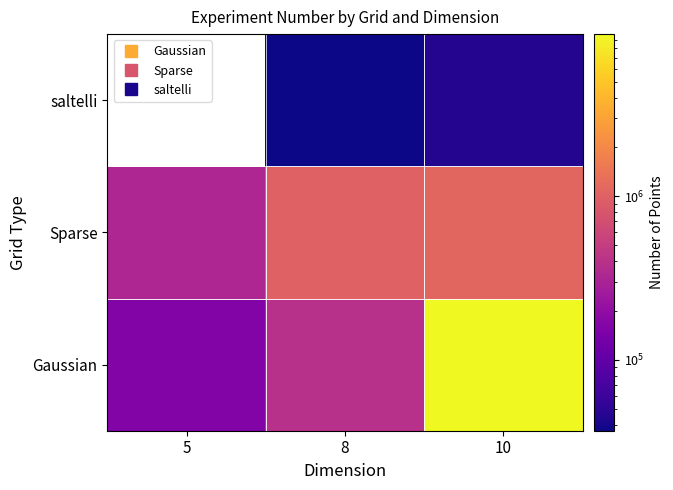

At how many categories does at least one series exceed 7360743?

1